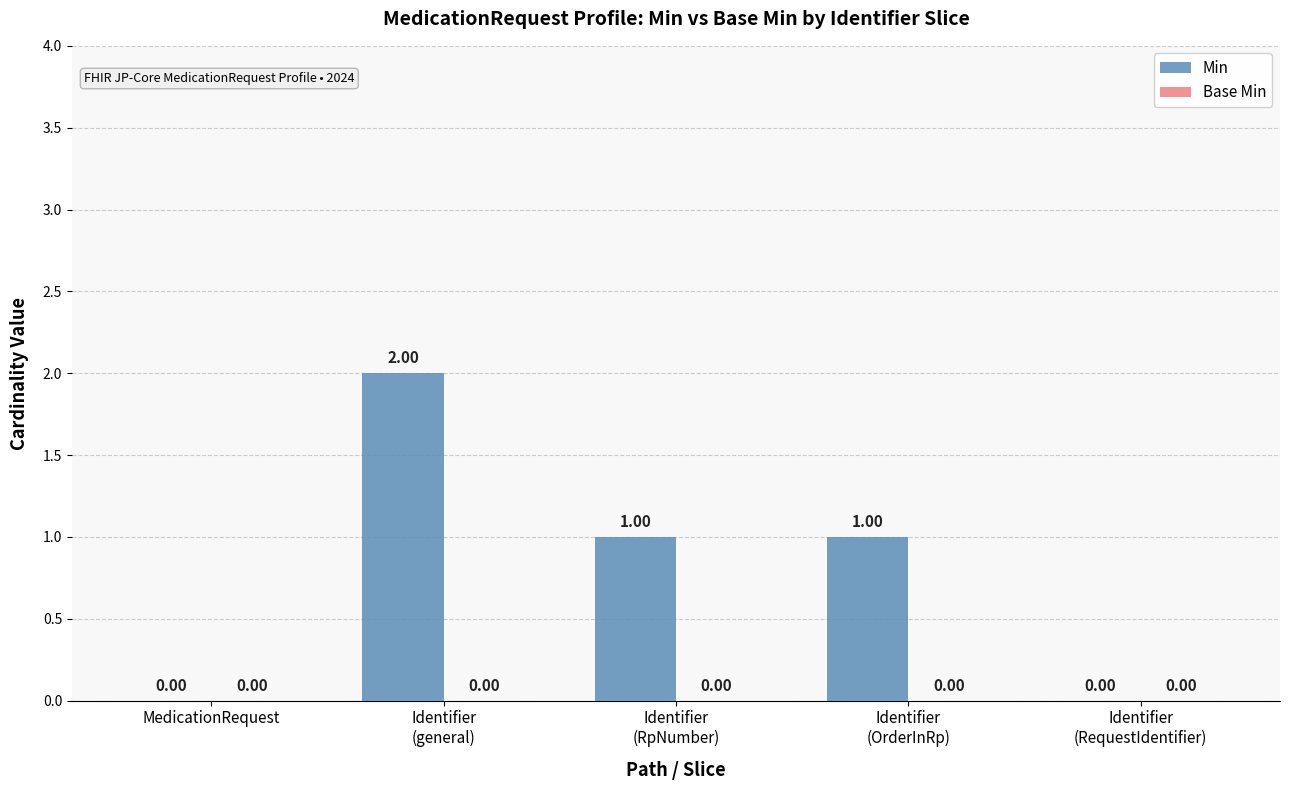

What is the greatest value displayed?

2